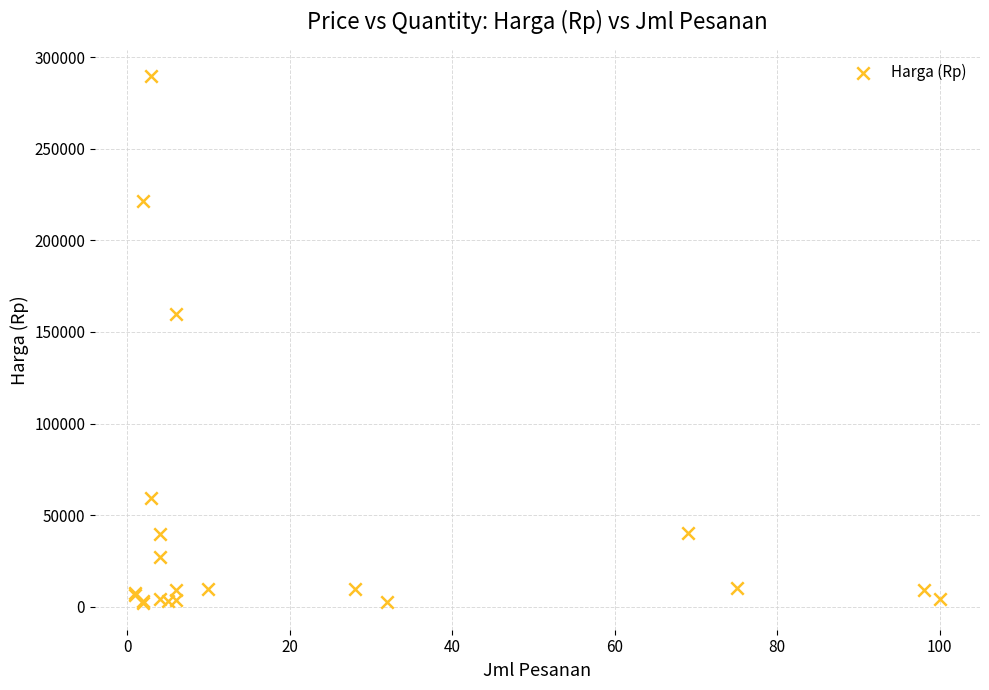

What Y value in the scatter plot is closest to 145725?

159900